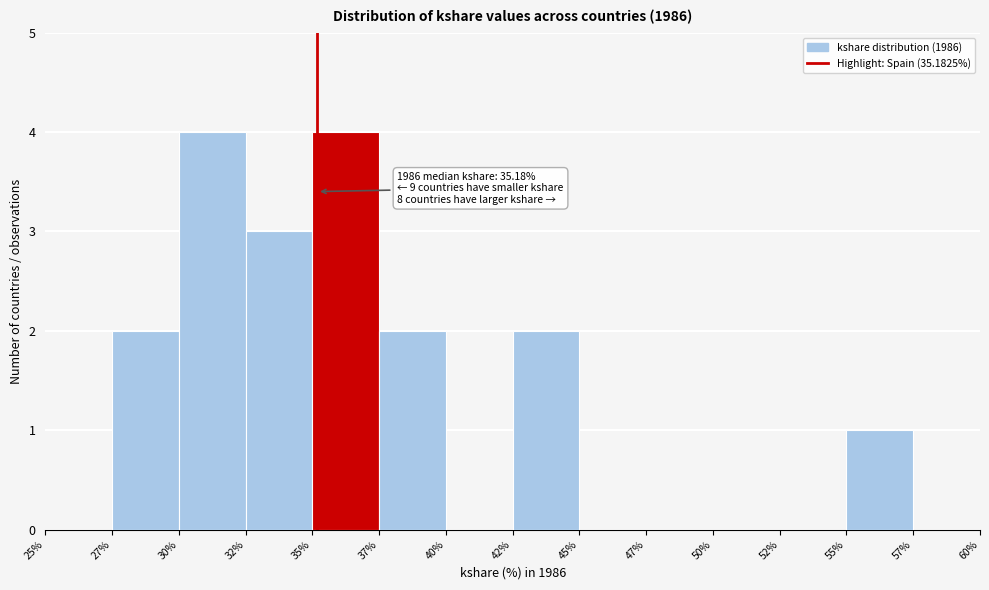

Reading left to right, what are all the values shown in this chart?

25%=0	27%=2	30%=4	32%=3	35%=4	37%=2	40%=0	42%=2	45%=0	47%=0	50%=0	52%=0	55%=1	57%=0